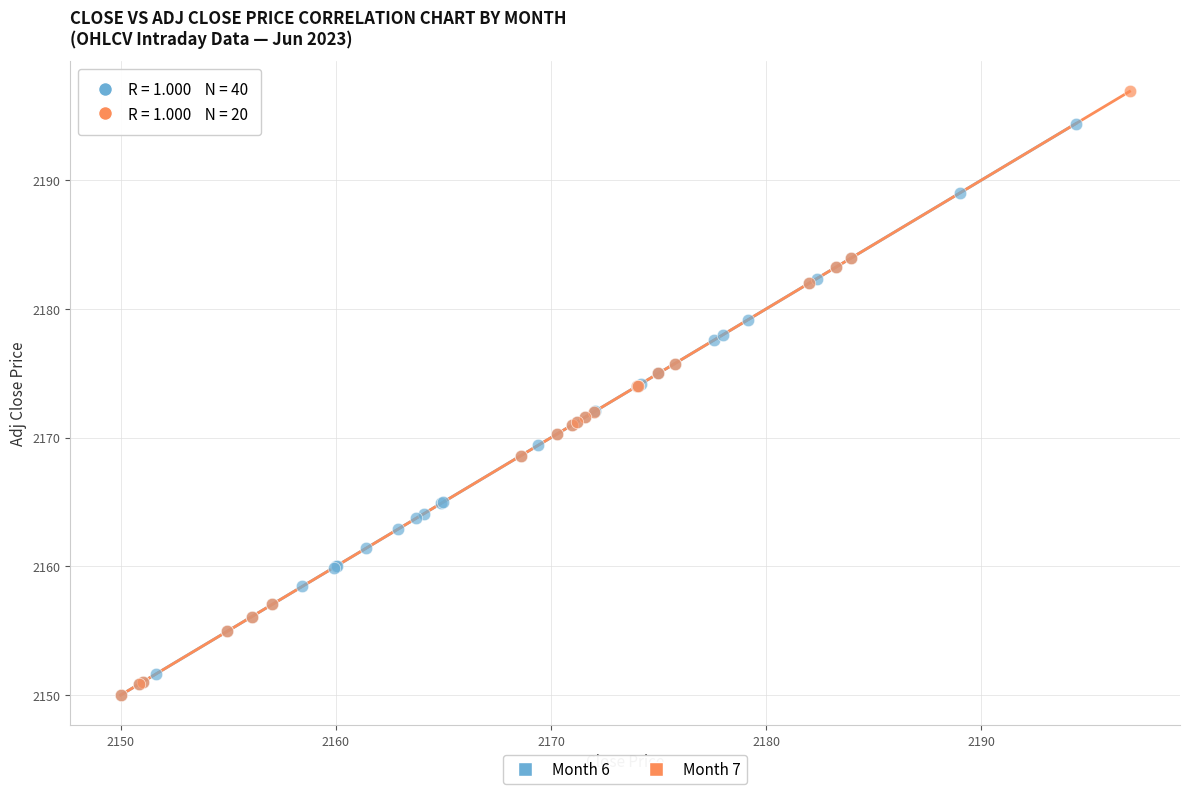

Which series has the largest Y range (max minus min)?

Month 7